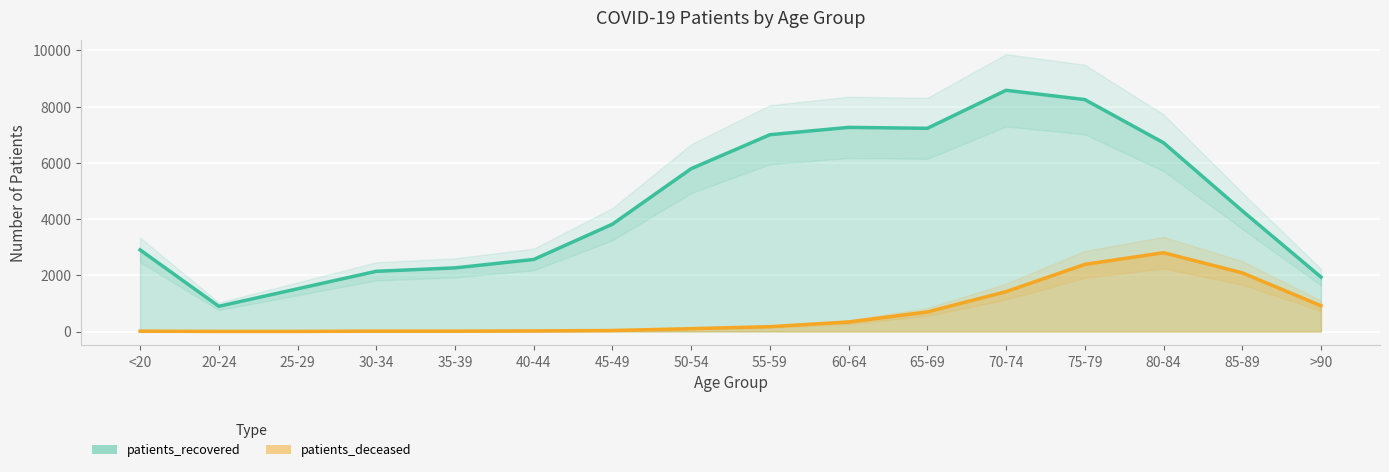

Which category has the highest value across all series?

70-74